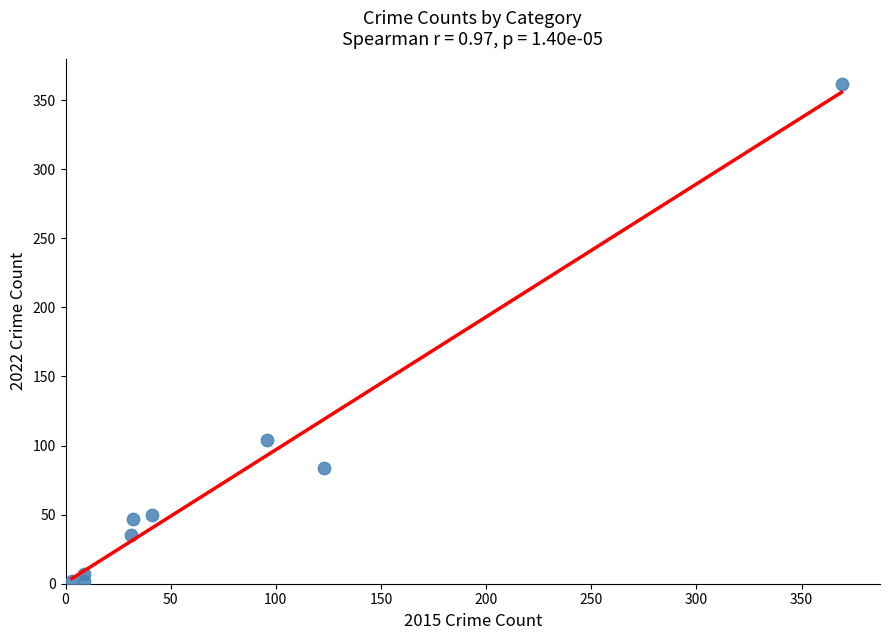

What Y value in the scatter plot is closest to 182?

104